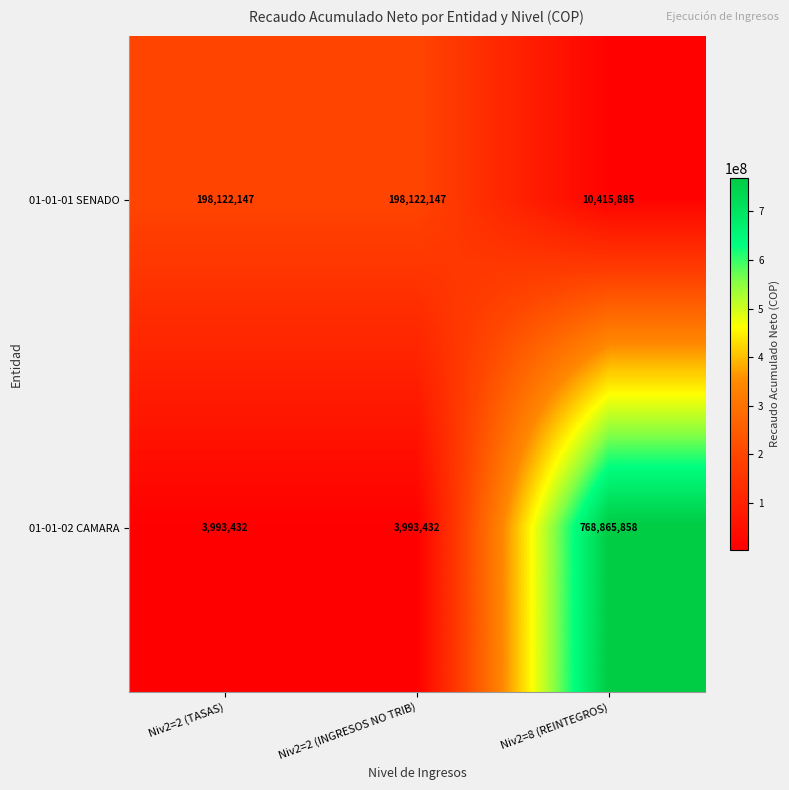

At Niv2=2 (INGRESOS NO TRIB), list the series in order from largest to smallest.

01-01-01 SENADO, 01-01-02 CAMARA